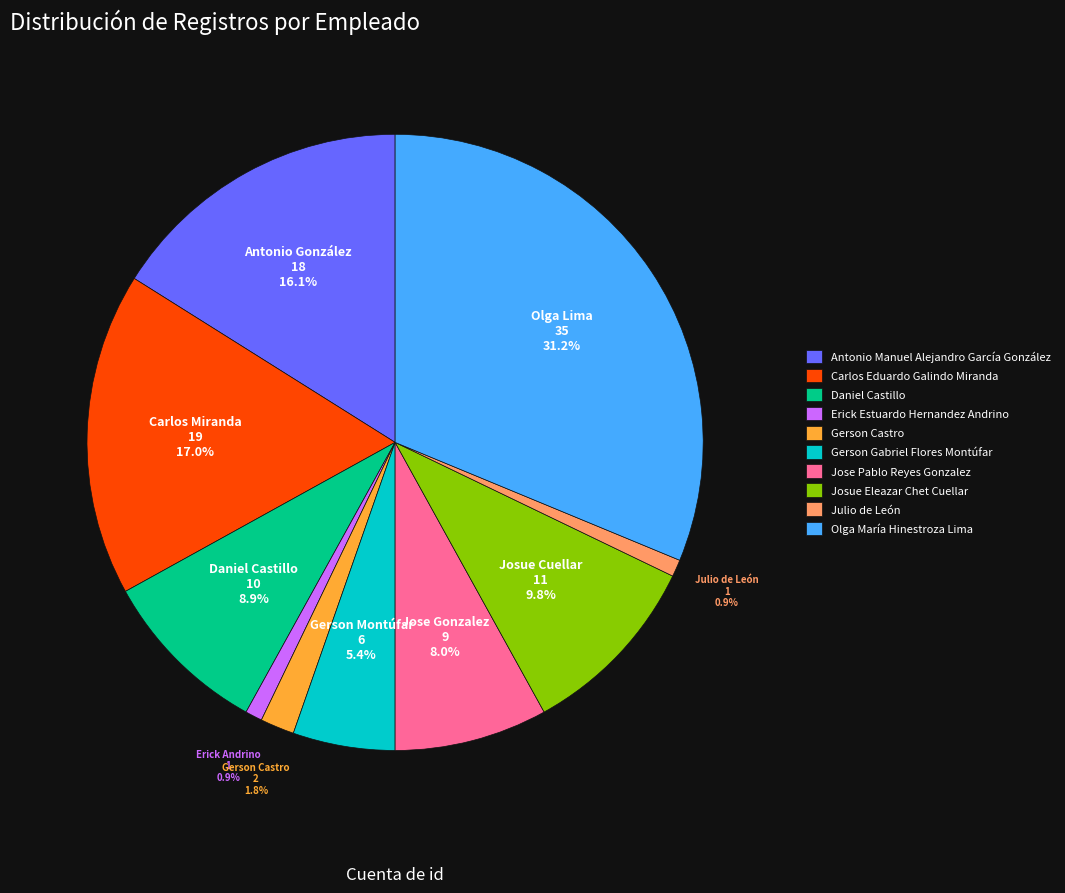

Does any single category account for the majority?

No